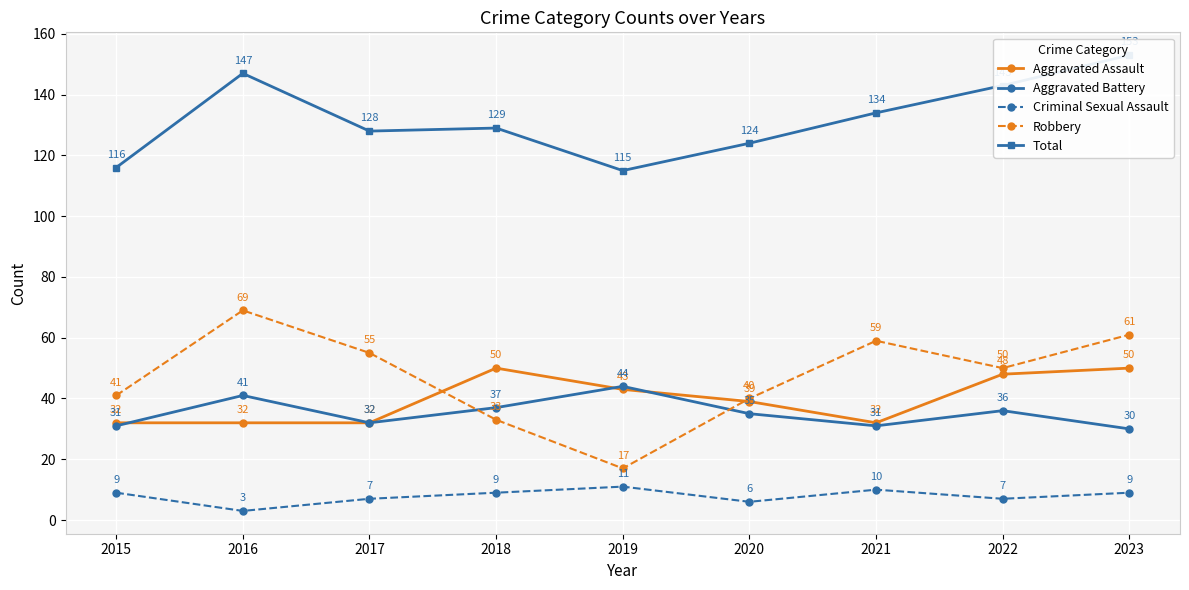

How many lines are shown in the chart?

5